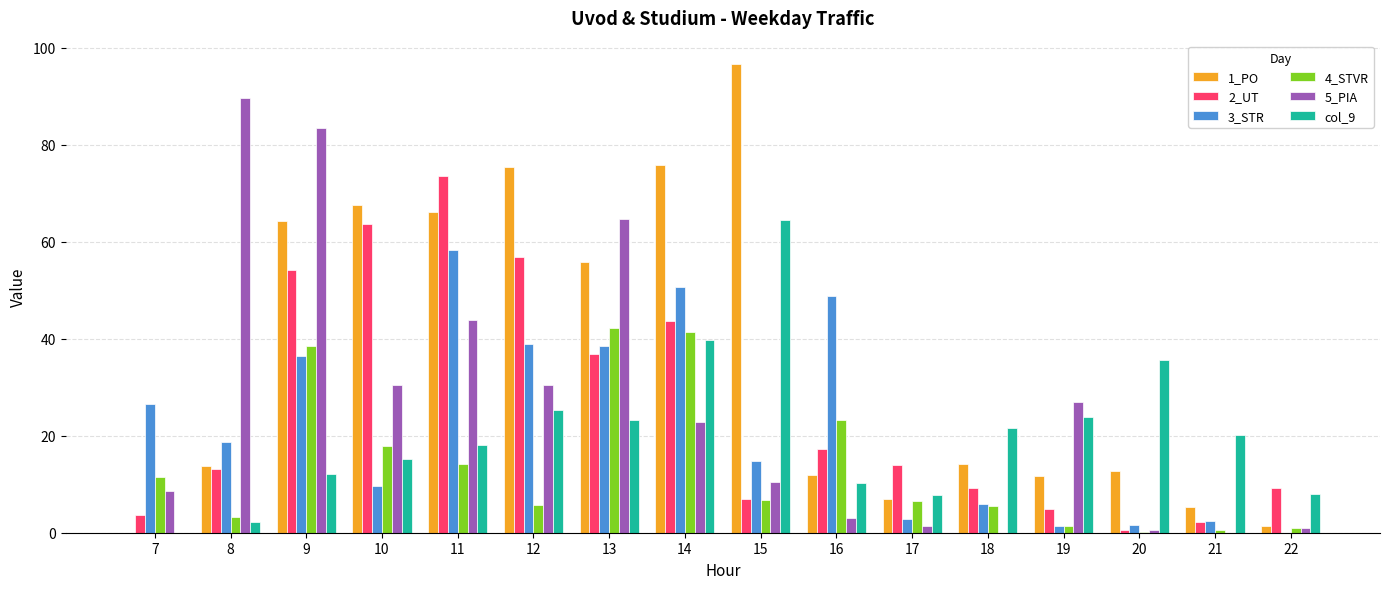

What is the sum of the 1_PO values at 13 and 16?

67.8